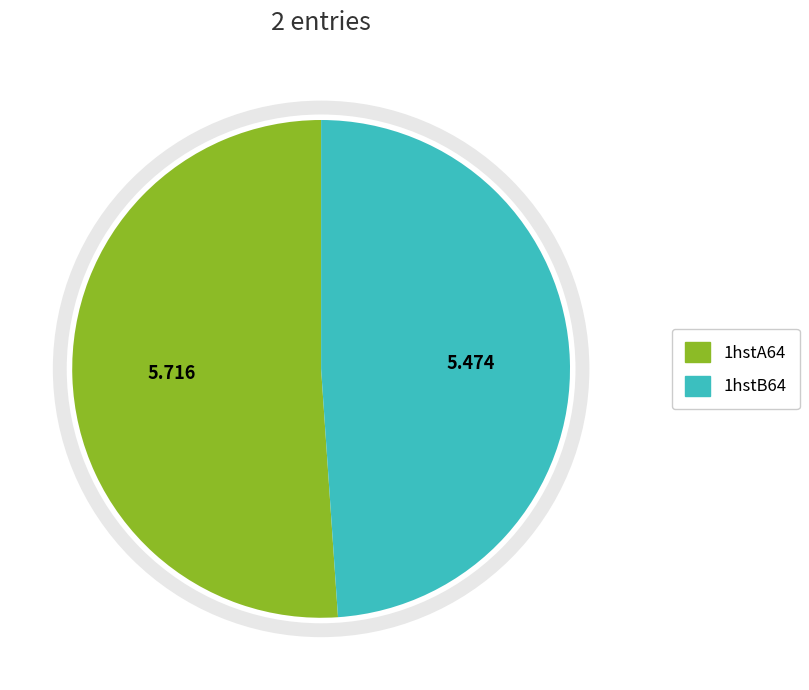

Is there a majority slice in this chart?

Yes